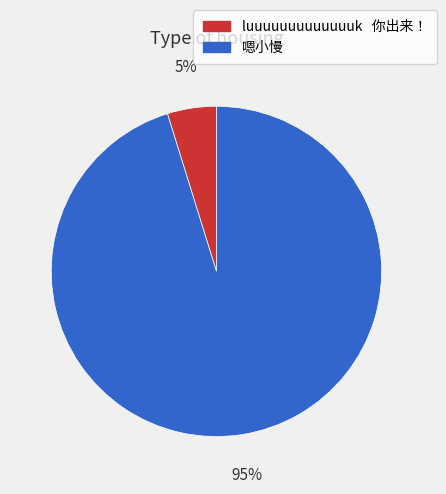

To the nearest percent, what portion does 嗯小慢 represent?

95%